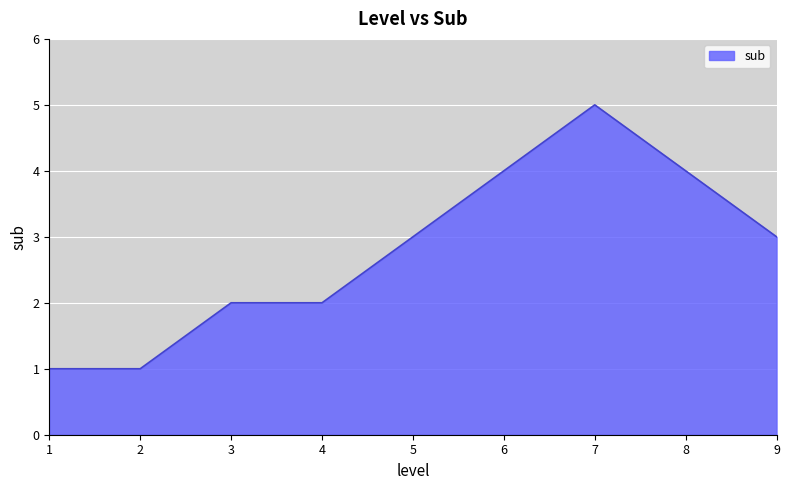

Reading right to left, transcribe all the data shown in this chart.

3	4	5	4	3	2	2	1	1